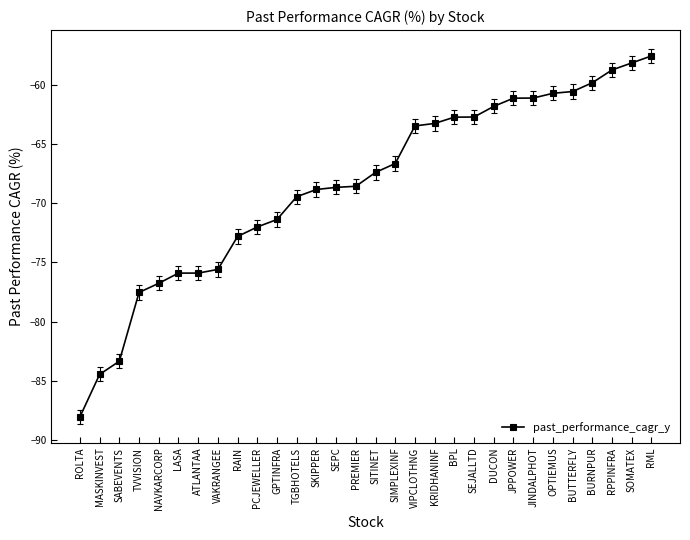

The value at JPPOWER is -92.1. True or false?

False